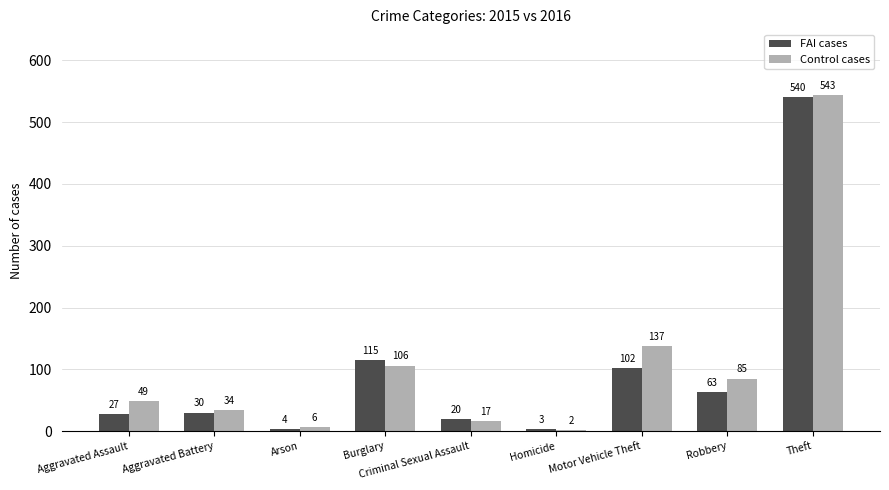

How many data points does each series have?

9